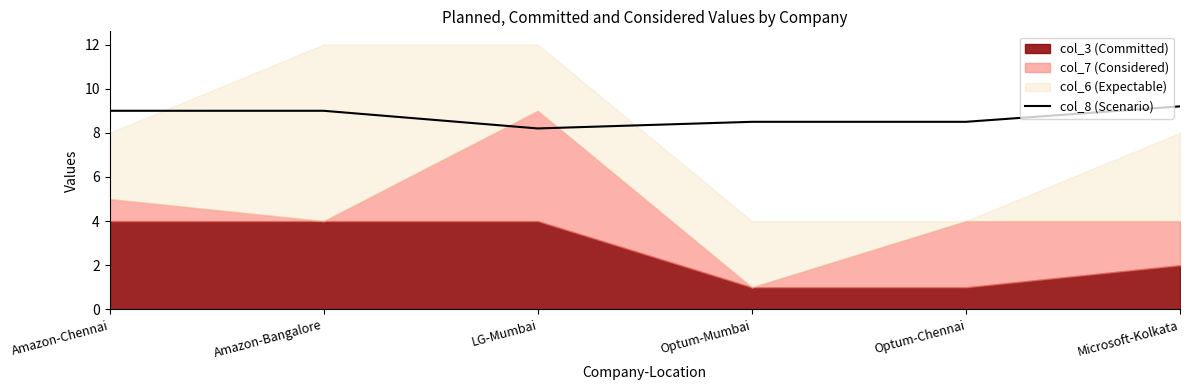

At which category does the data reach its first local valley?

LG-Mumbai